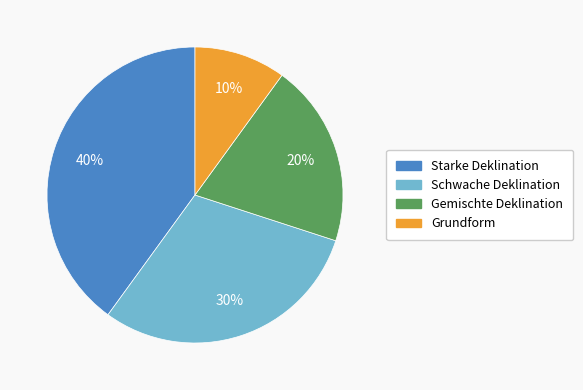

Does Schwache Deklination account for over 50% of the chart?

No